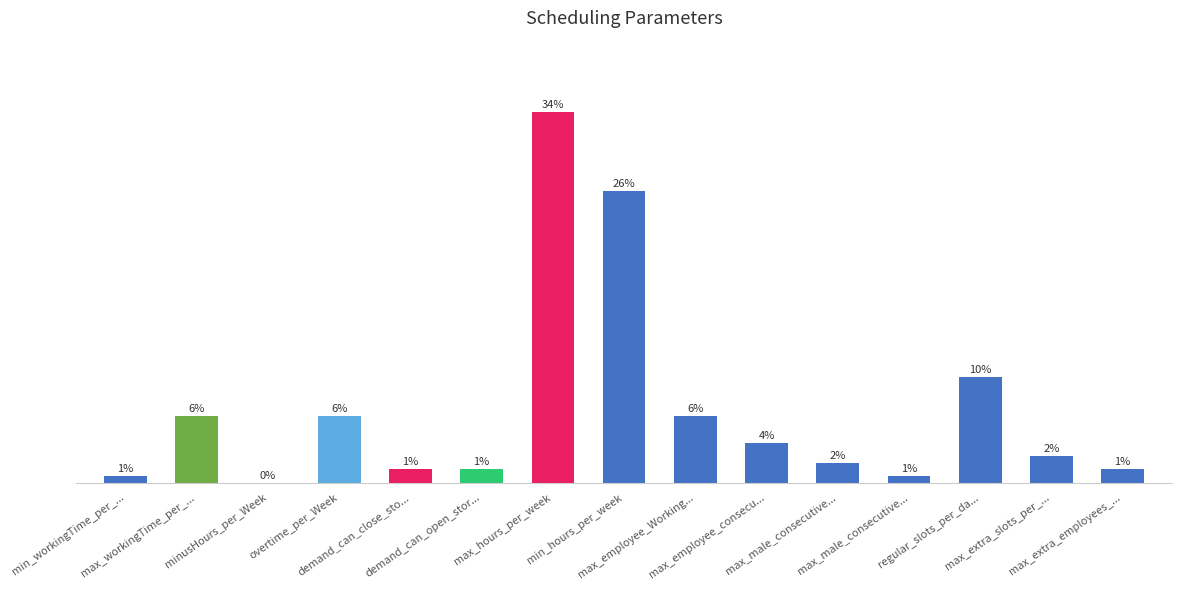

Read the value at max_male_consecutive....

1